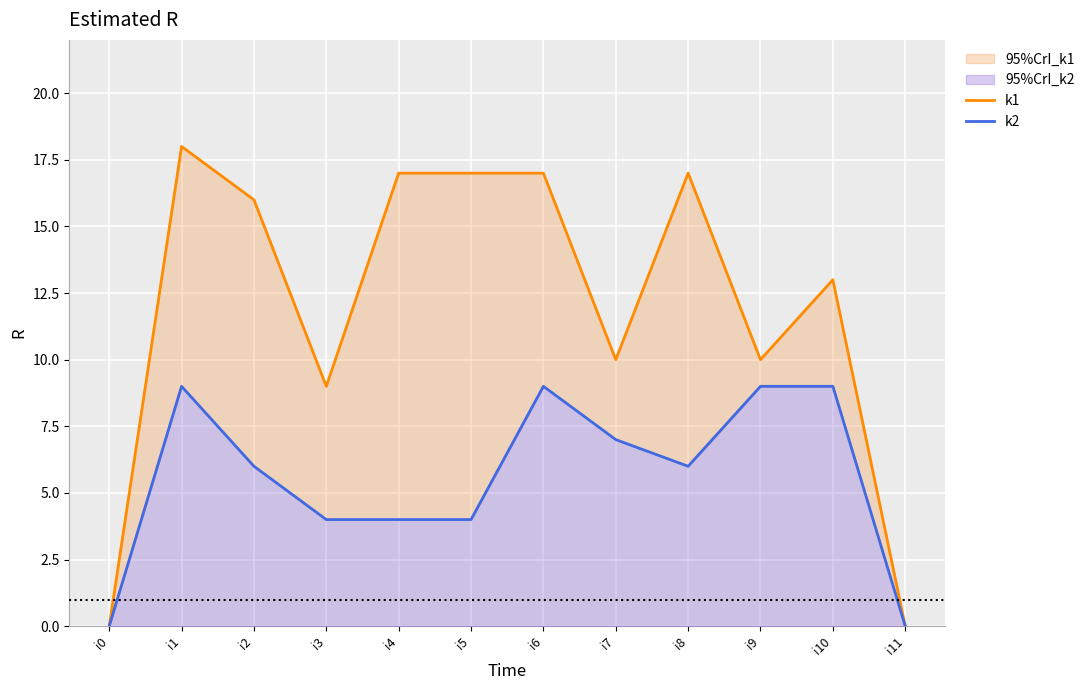

At which category is the sum across all series the highest?

i1